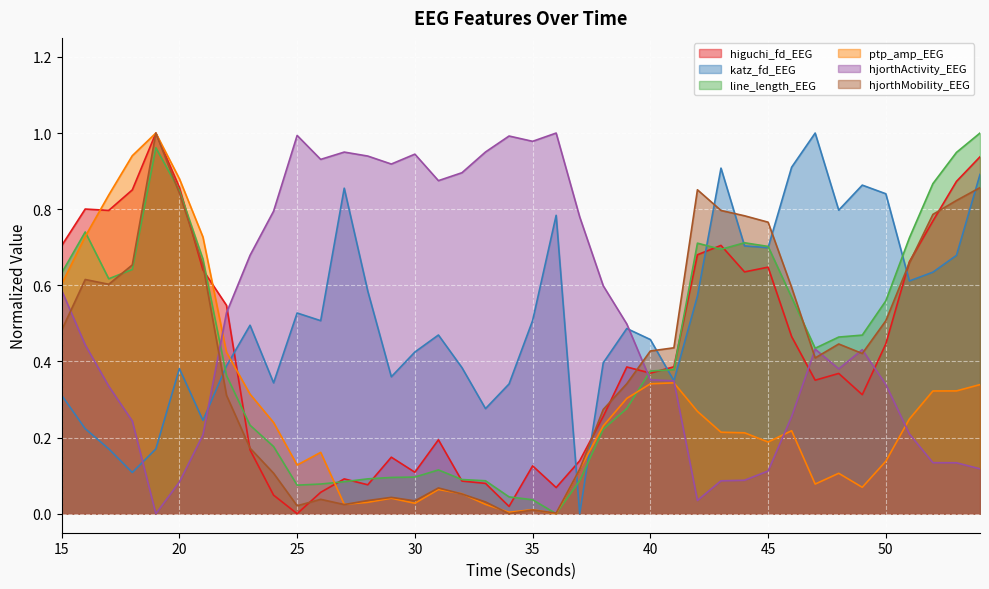

What is the maximum value for line_length_EEG?

1.0